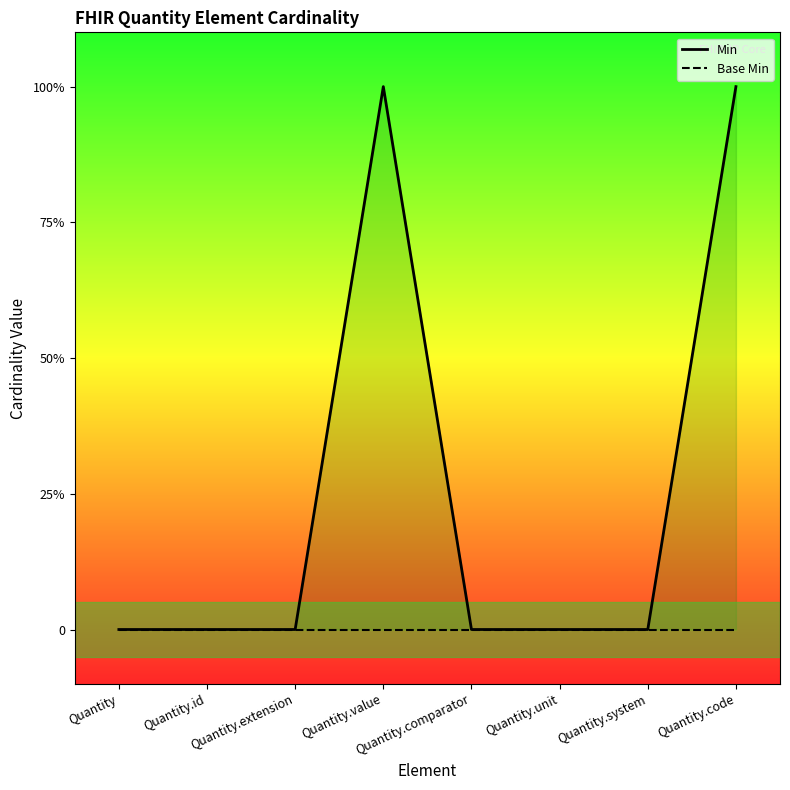

Reading left to right, extract all data points from this chart.

Min: 0	0	0	1	0	0	0	1
Base Min: 0	0	0	0	0	0	0	0